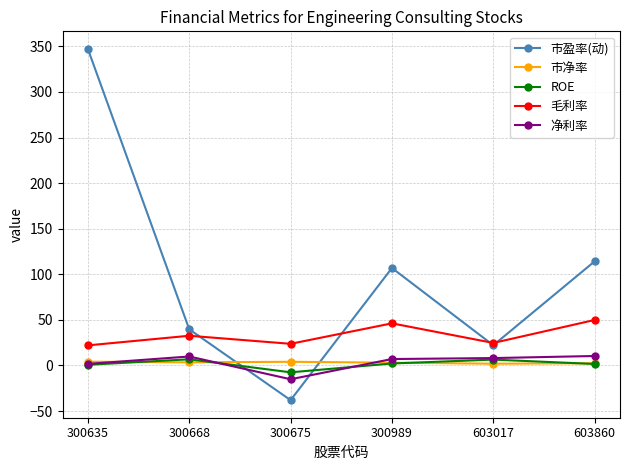

What are all the series names shown in the legend?

市盈率(动), 市净率, ROE, 毛利率, 净利率